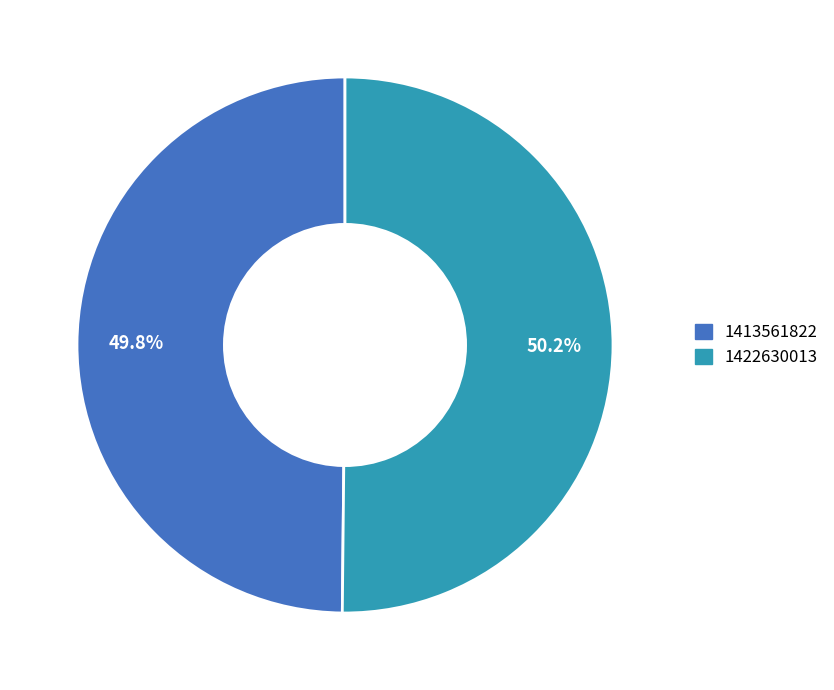

What is the ratio of the value at 1413561822 to the value at 1422630013?

1.0